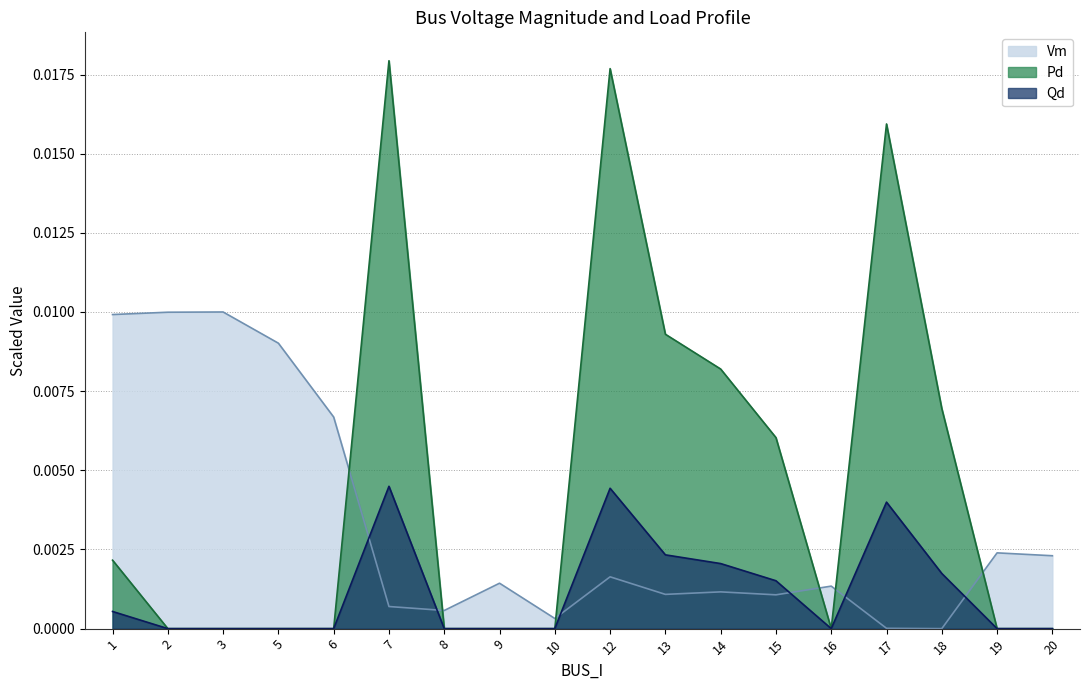

Which series ends up on top after the final intersection of Vm and Qd?

Vm